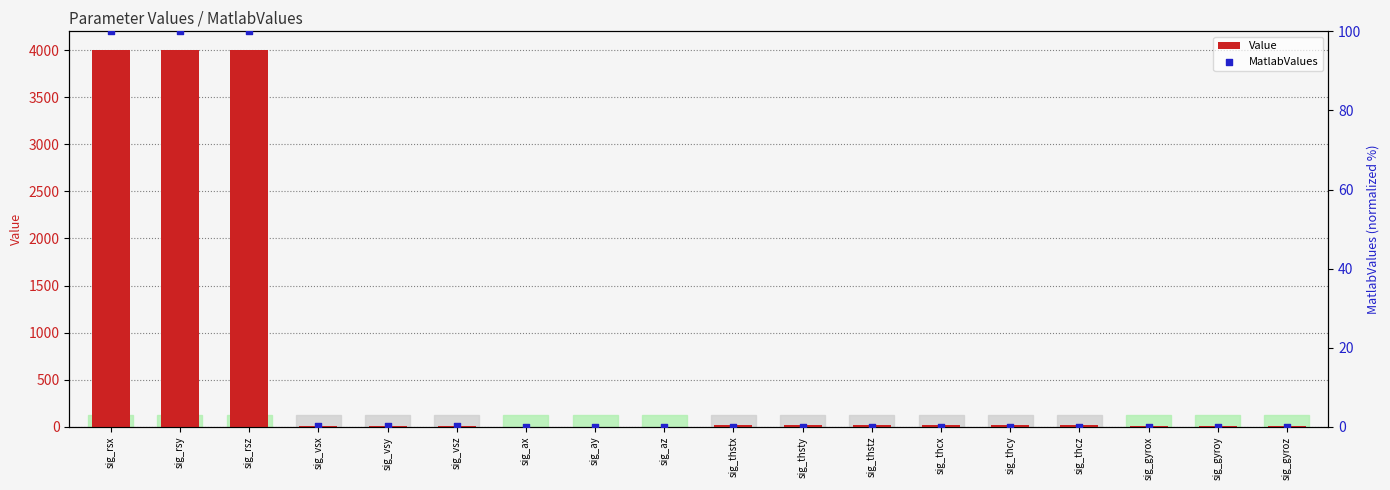

Which series contains the lowest Y value?

MatlabValues